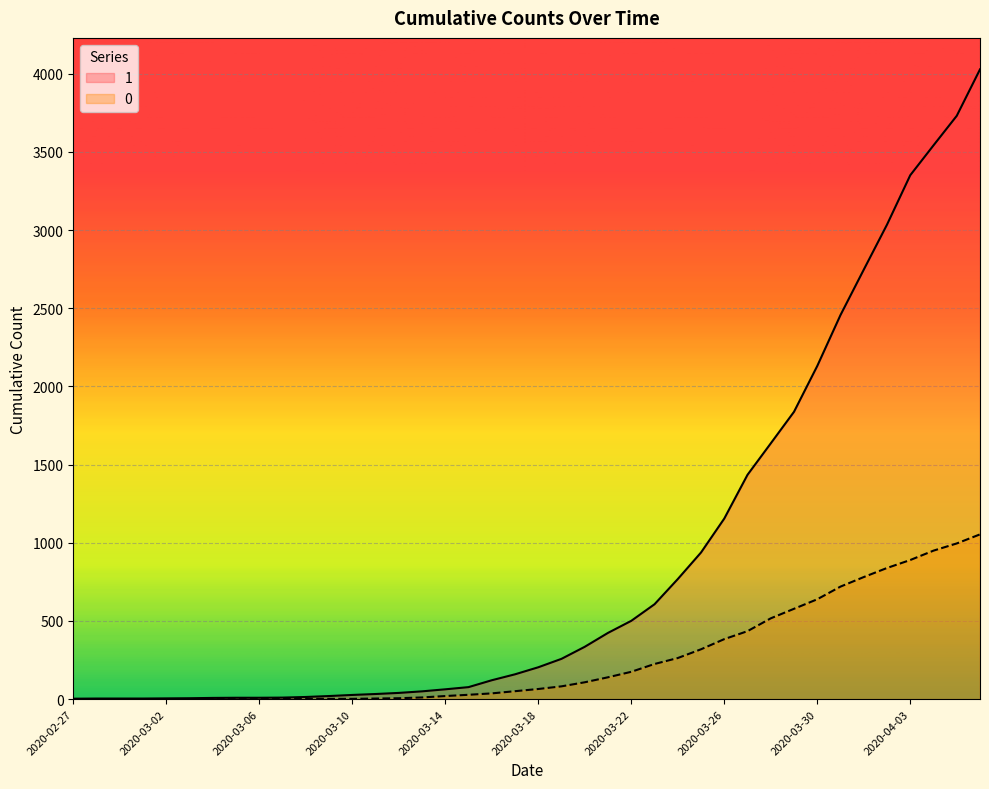

What is the total value across all series at 2020-03-30?

2770